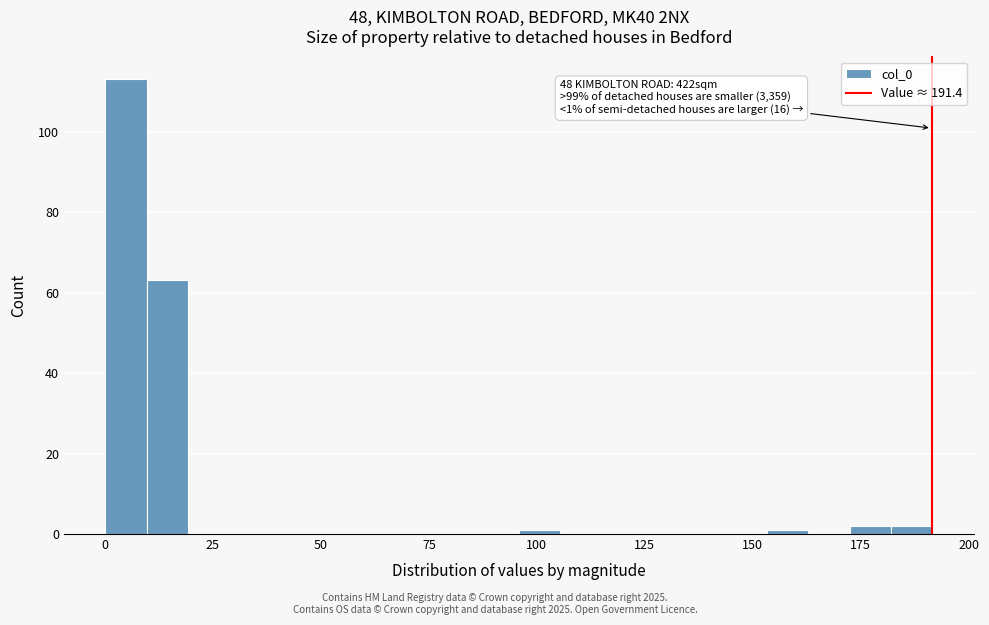

Around what value on the x-axis is the tallest bar? Give the approximate position of its centre, as read against the axis.

5